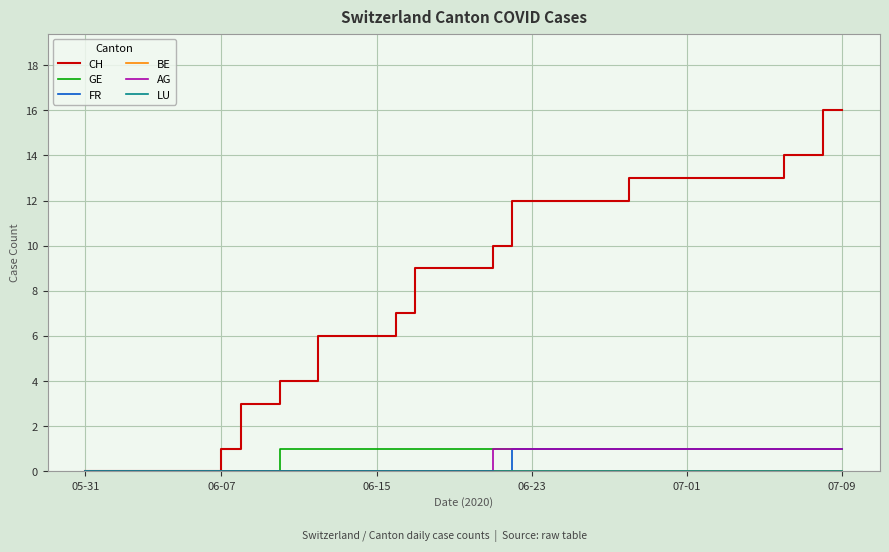

Is this an area chart (filled region under the line)?

No